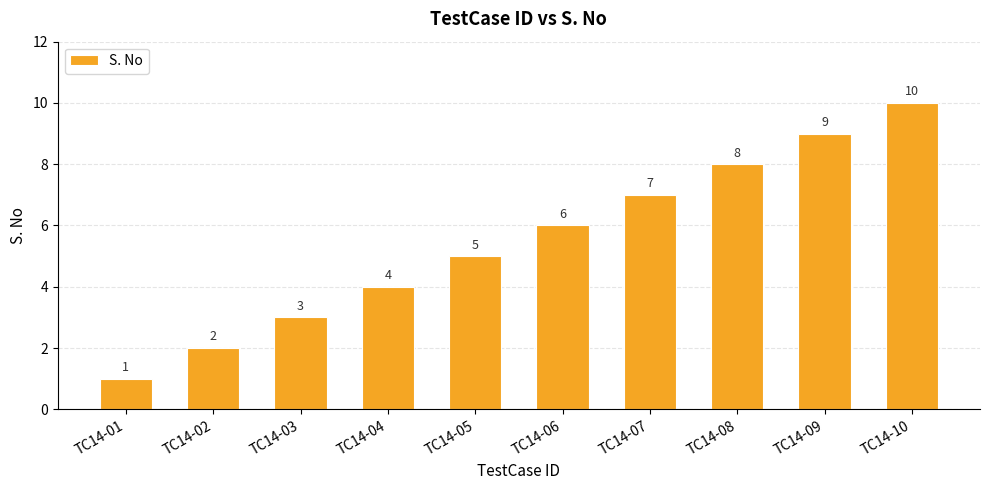

What is the difference between the maximum and minimum values?

9